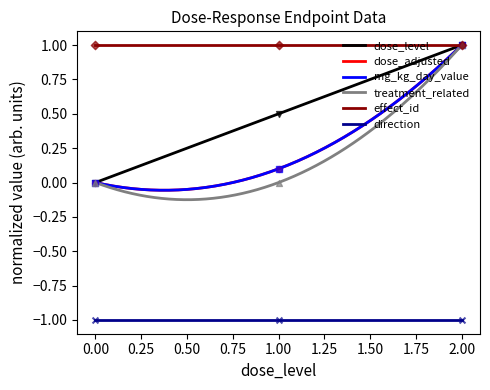

Which series has the widest spread of Y values?

dose_level